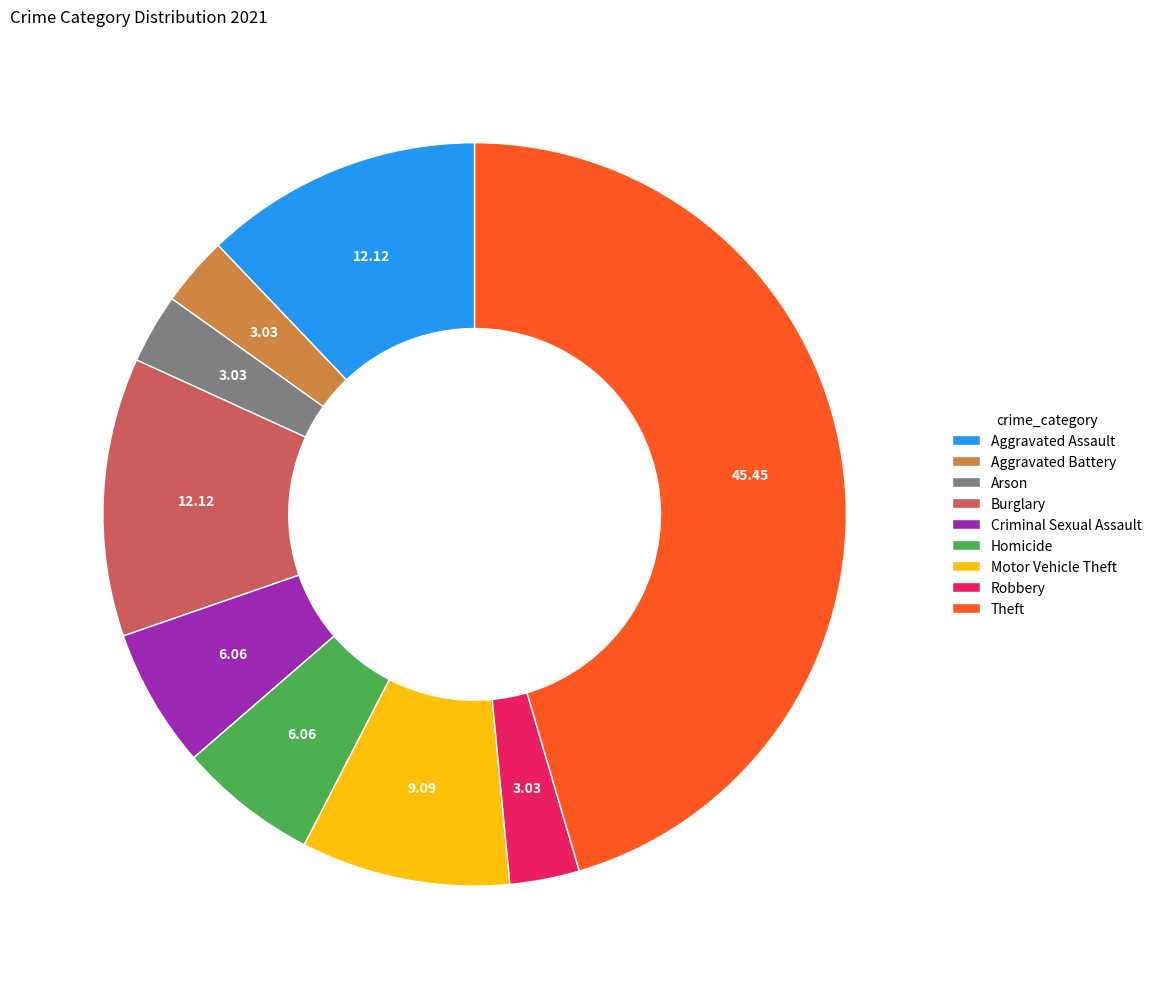

Between Homicide and Arson, which is larger?

Homicide